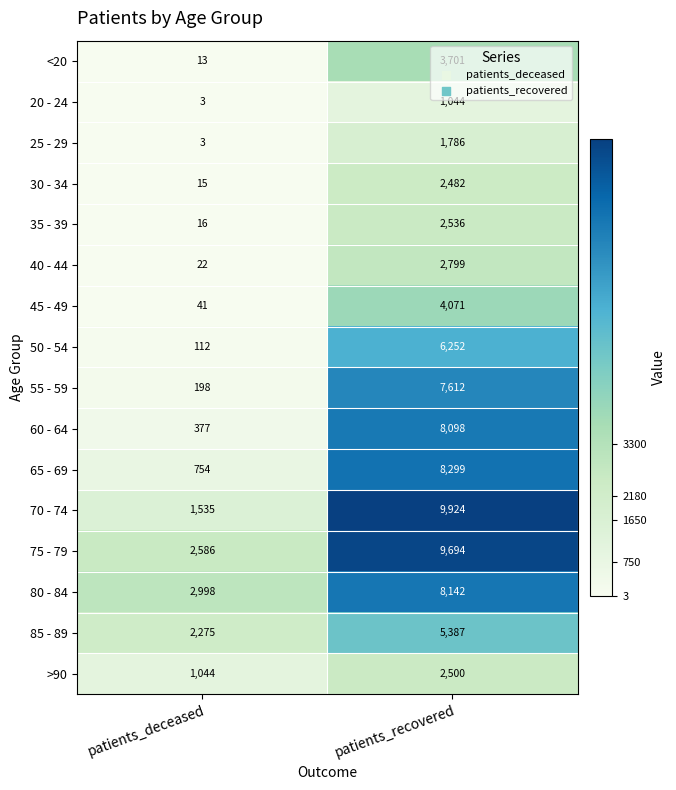

How many series are shown in this chart?

16